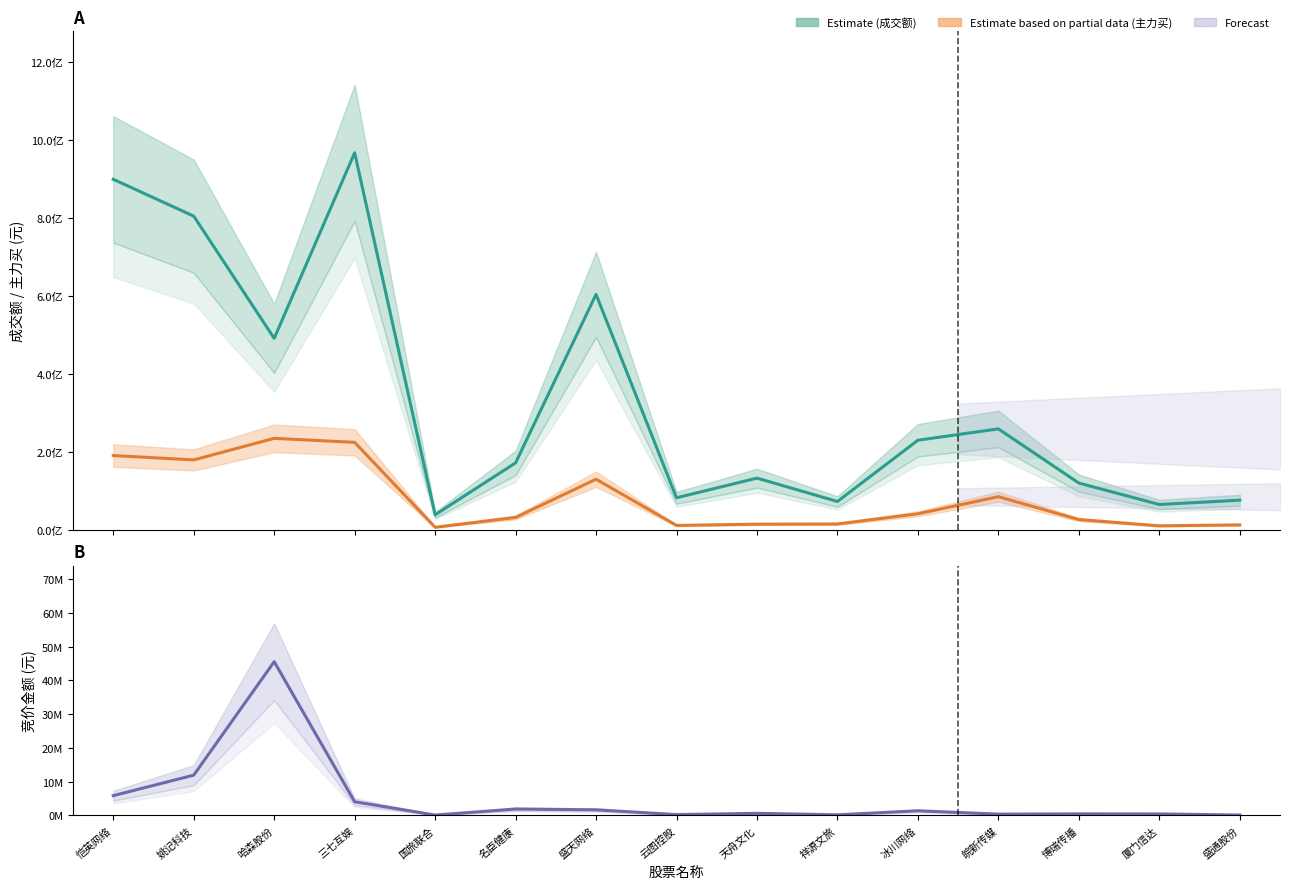

What is the label of the 4th point from the right?

皖新传媒